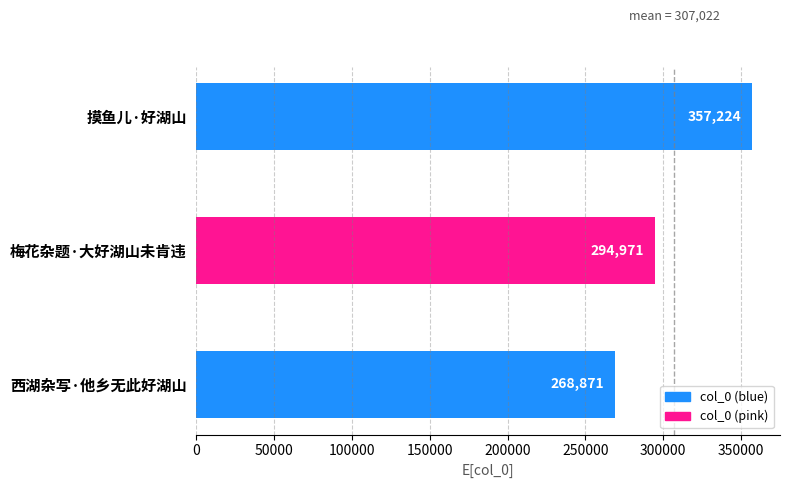

At which label is the value closest to 313047?

梅花杂题·大好湖山未肯违